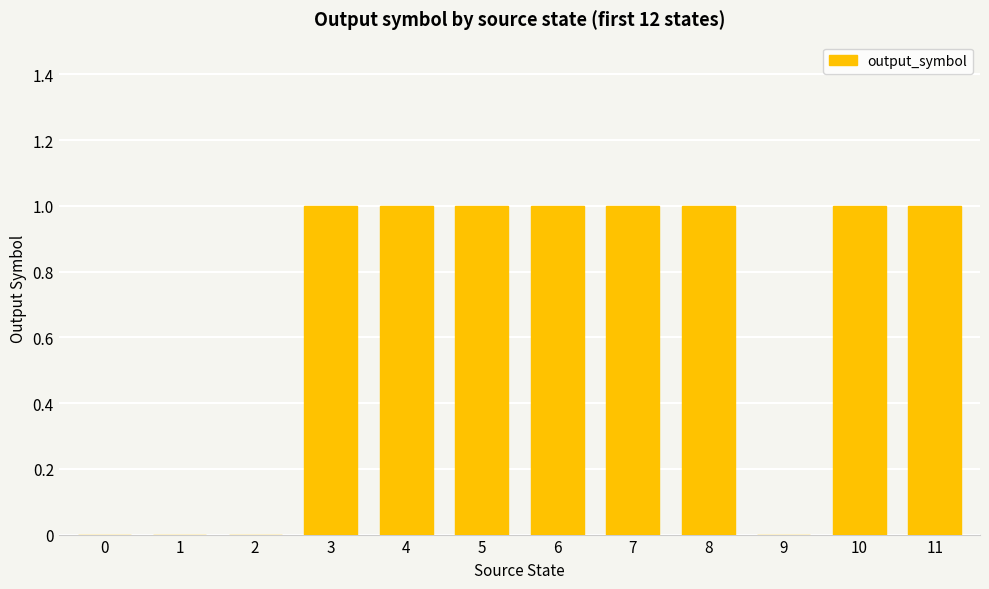

Are the bars horizontal?

No